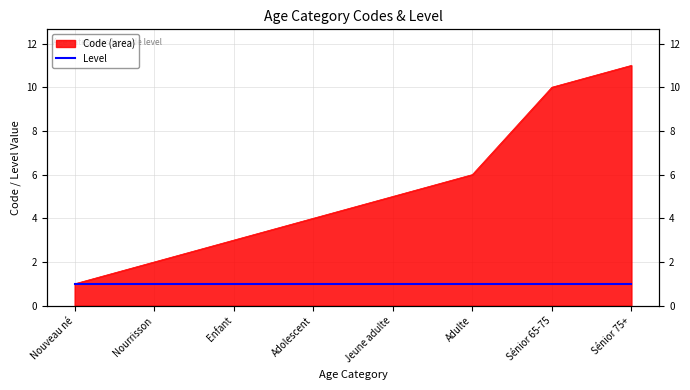

How many lines are shown in the chart?

1